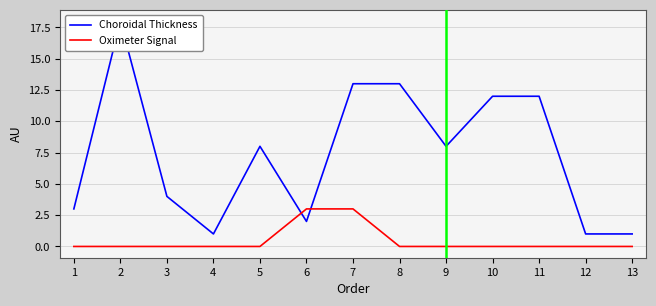

Which series changed the most between 1 and 11?

Choroidal Thickness